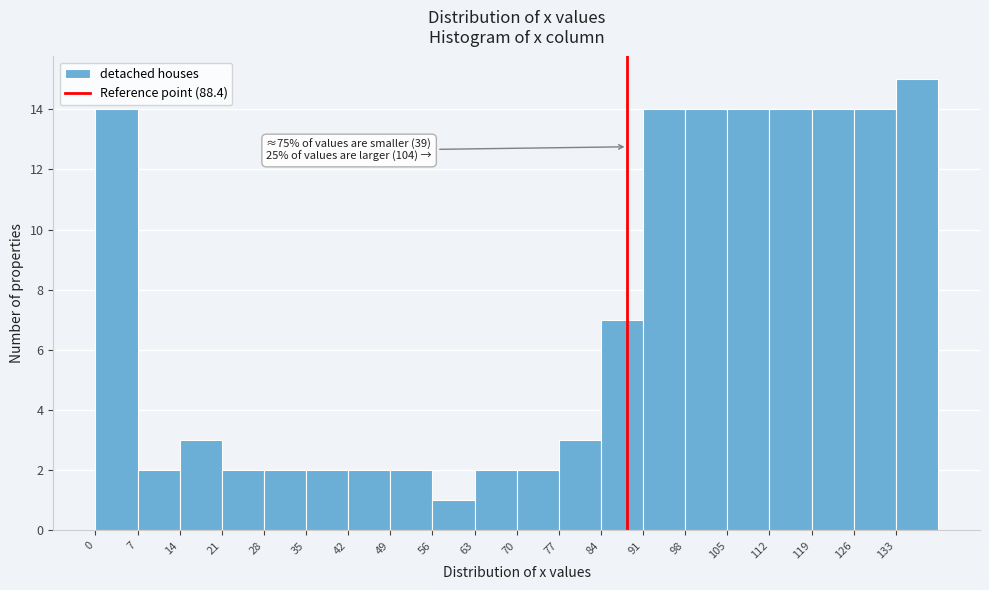

Which range on the x-axis has the tallest bar?

133 to 140